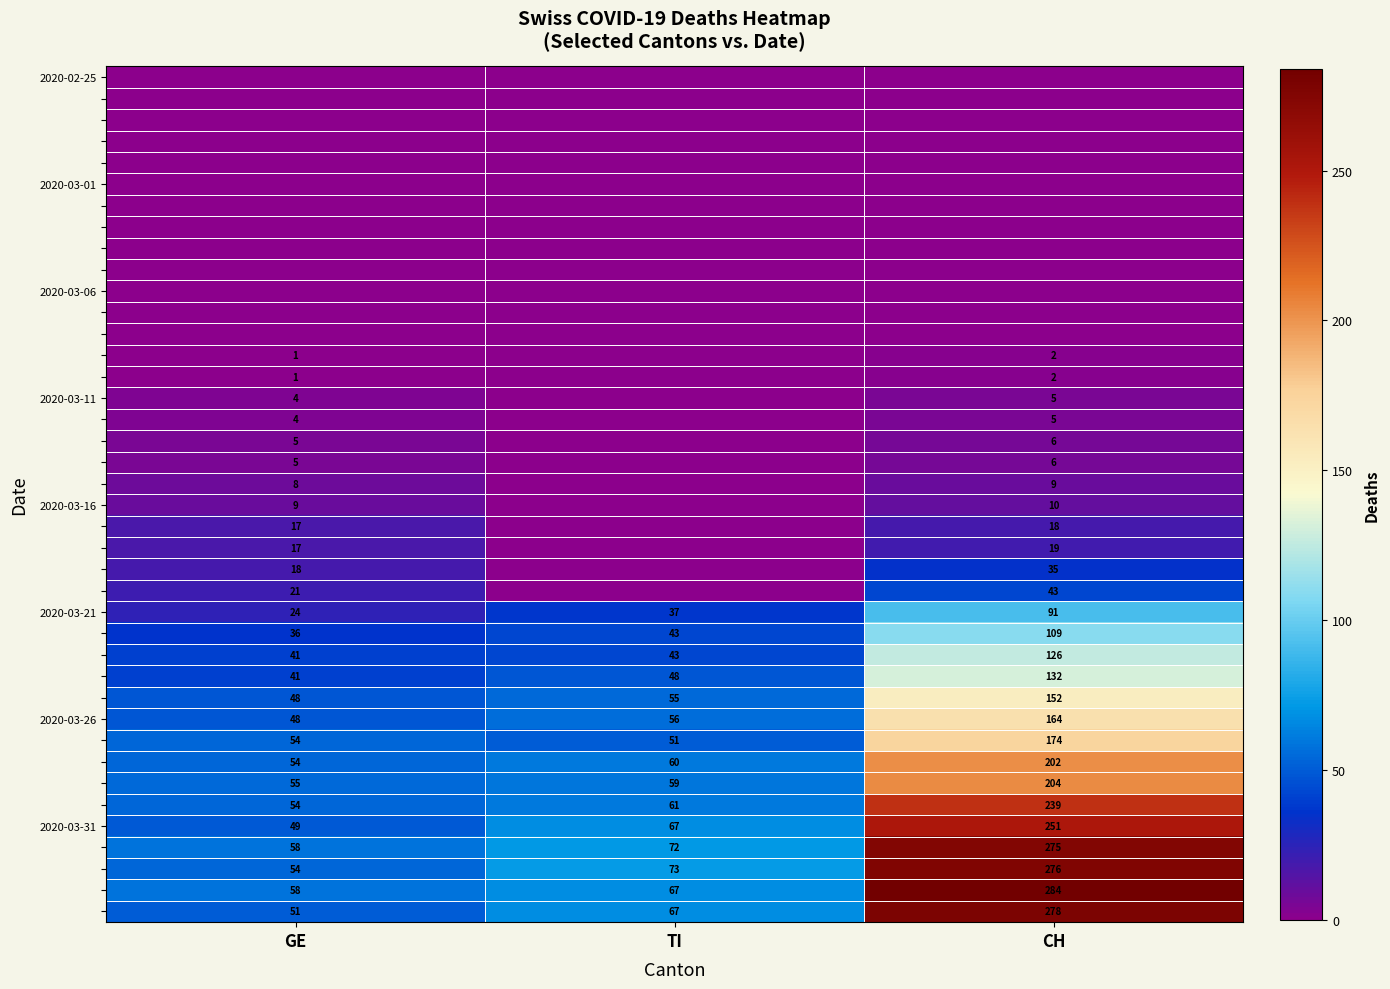

What is the average value of the 2020-03-21 series?

51